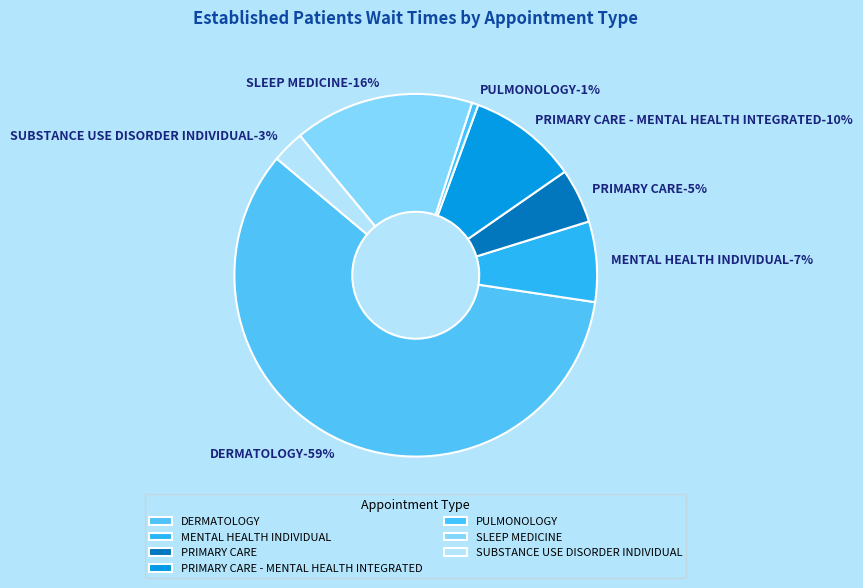

Approximately how many times larger is the value at SUBSTANCE USE DISORDER INDIVIDUAL compared to PRIMARY CARE?

0.6